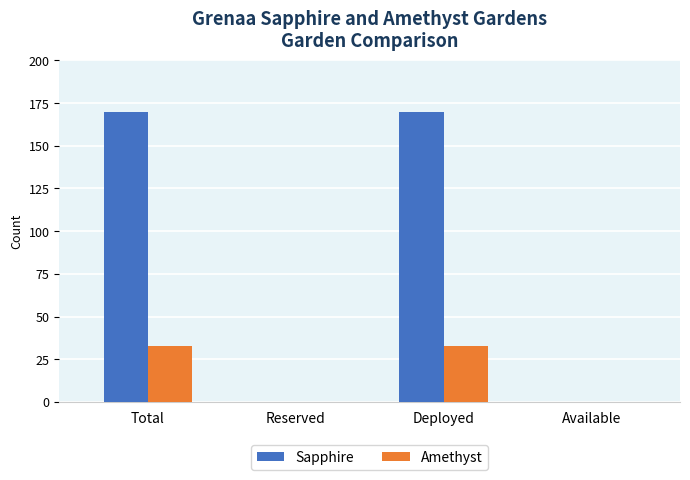

What are all the series names shown in the legend?

Sapphire, Amethyst